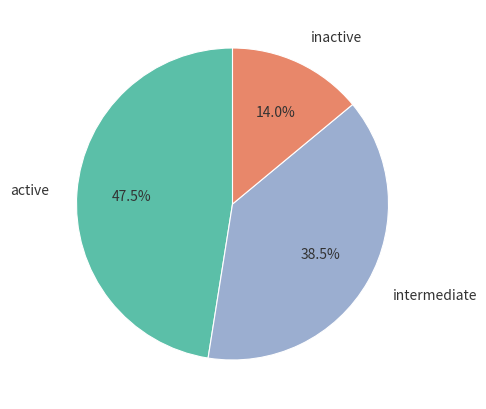

Which category has the biggest portion of the pie?

active